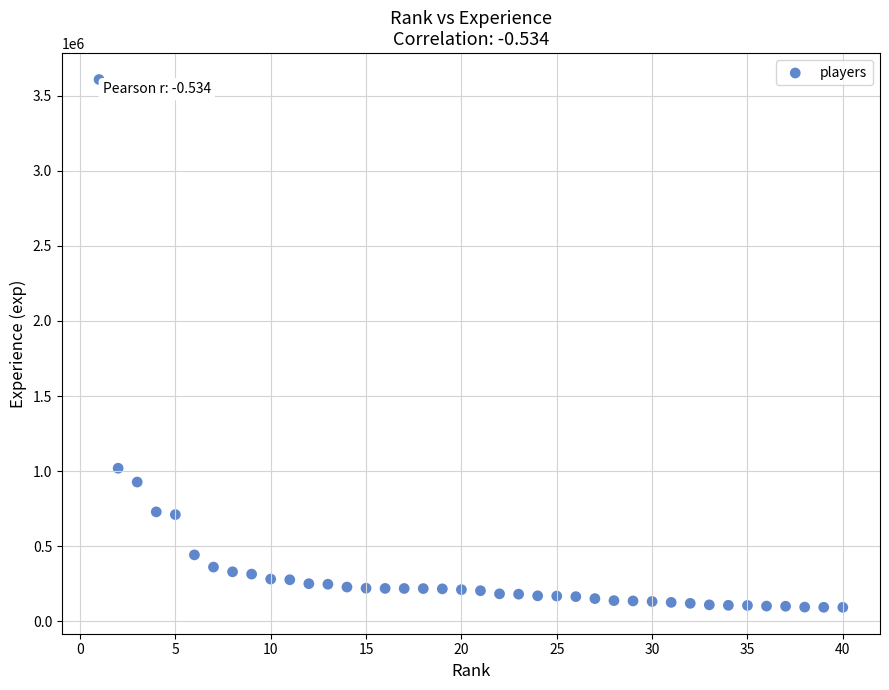

What is the range of X values (max minus min)?

39